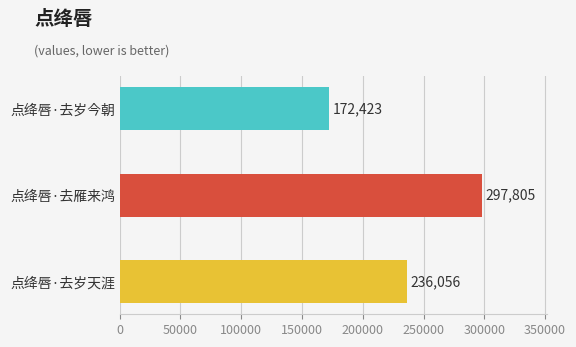

What is the sum of all values?

706284